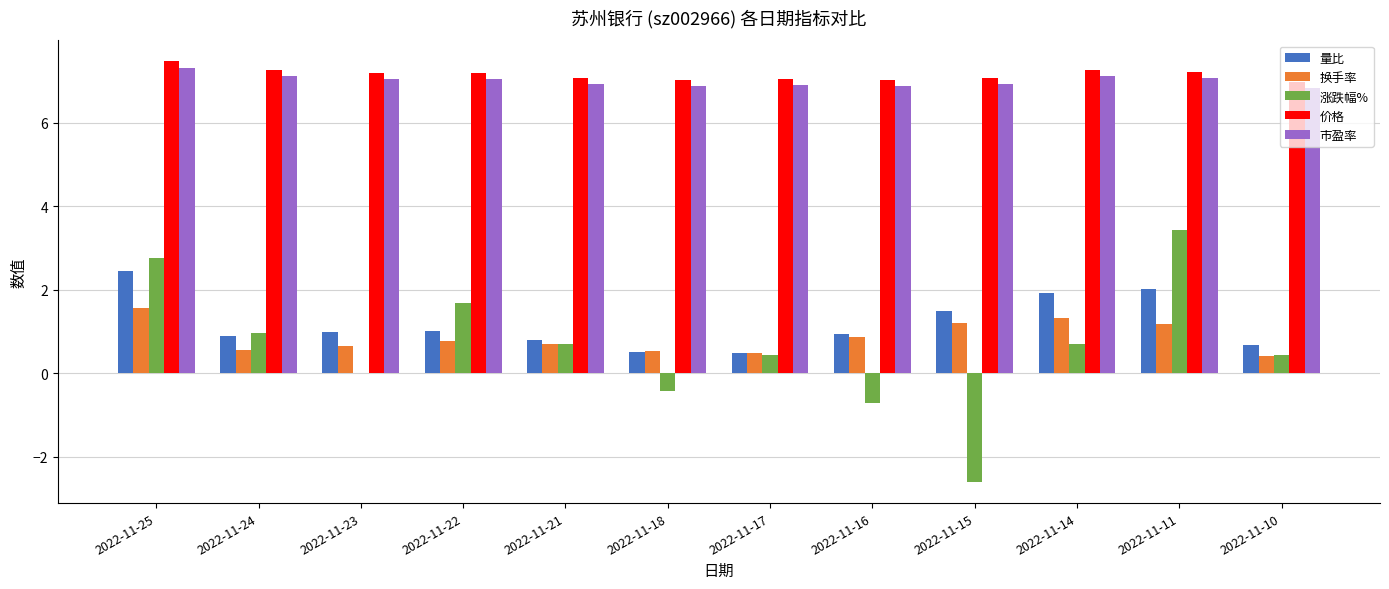

Does the chart contain stacked bars?

No